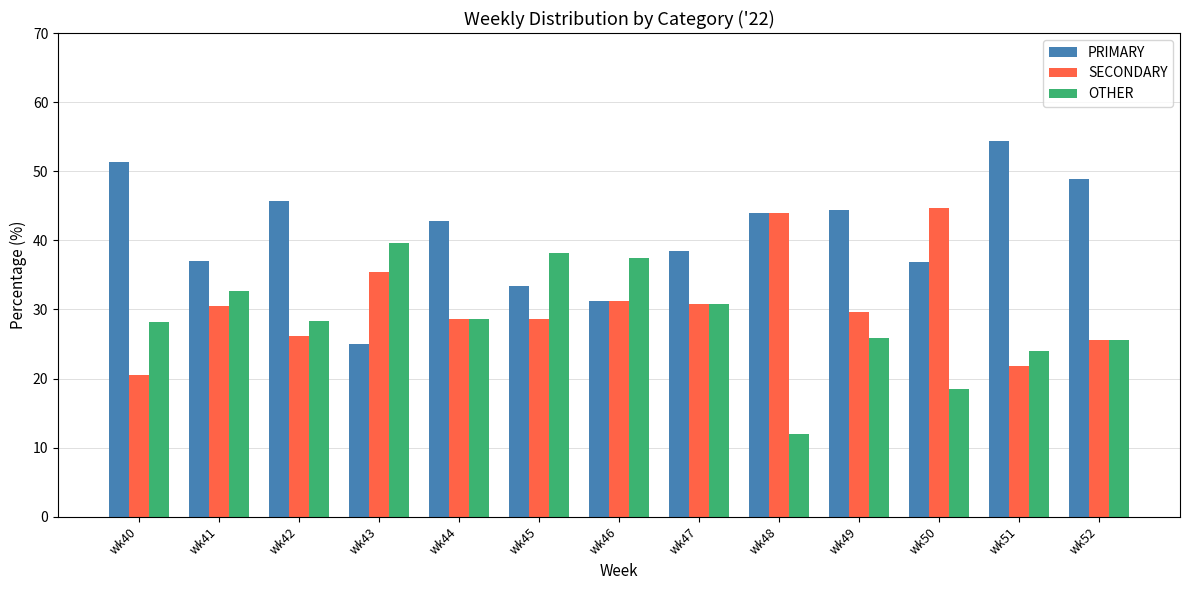

What is the sum of the OTHER values at wk41 and wk50?

51.0